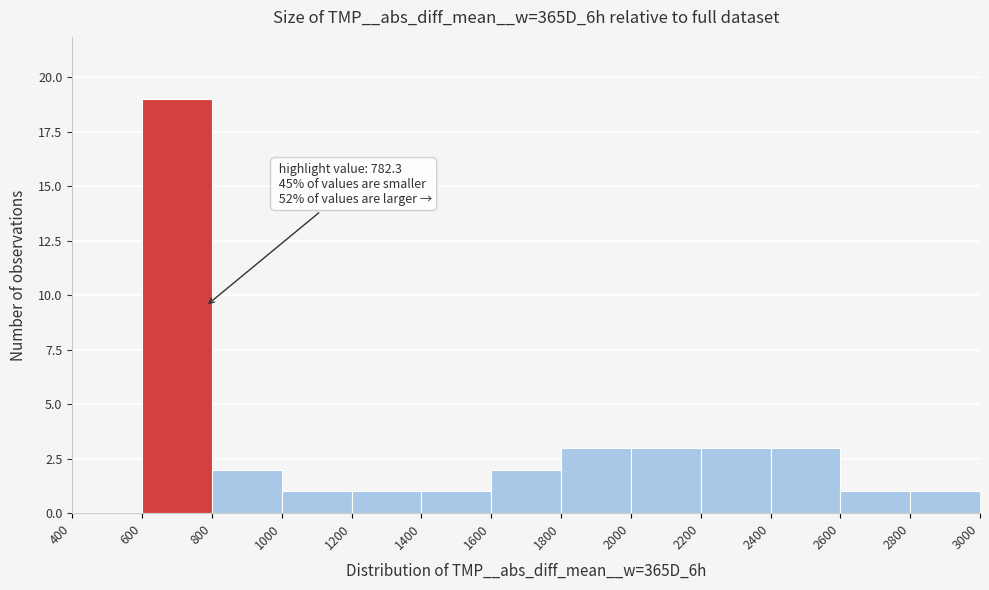

Over which range of the x-axis is the bar tallest?

600 to 800